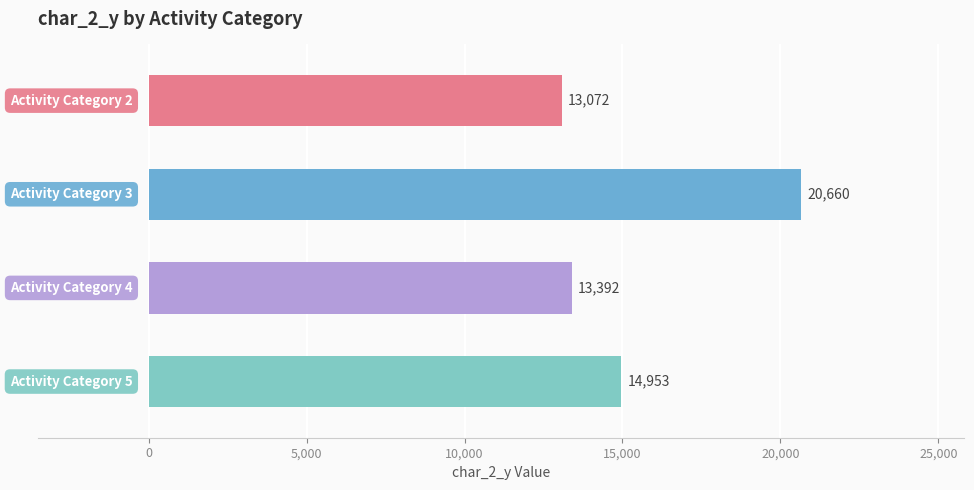

What is the difference between the maximum and minimum values?

7588.0